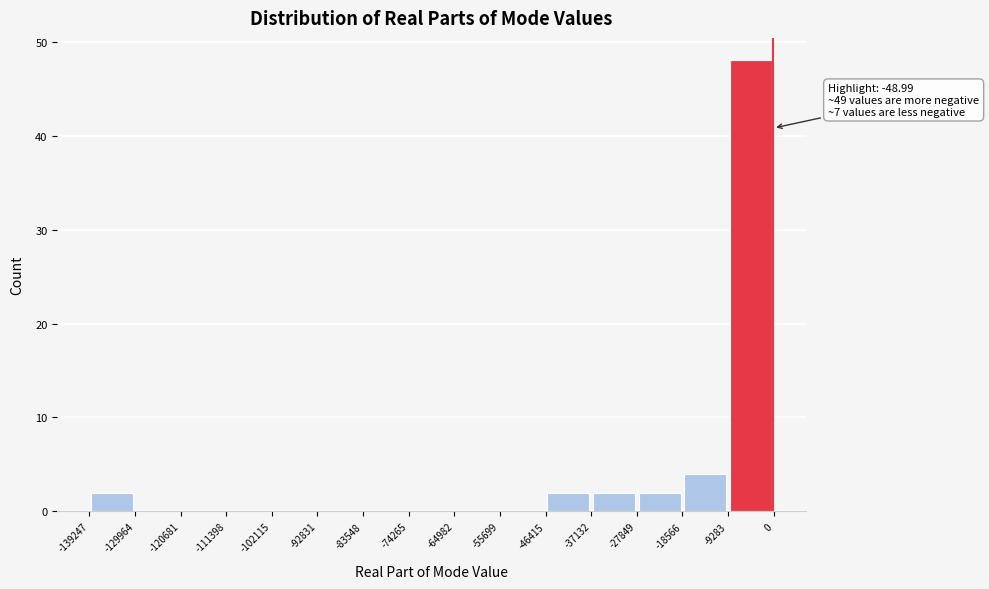

Over which range of the x-axis is the bar tallest?

-9283 to 0